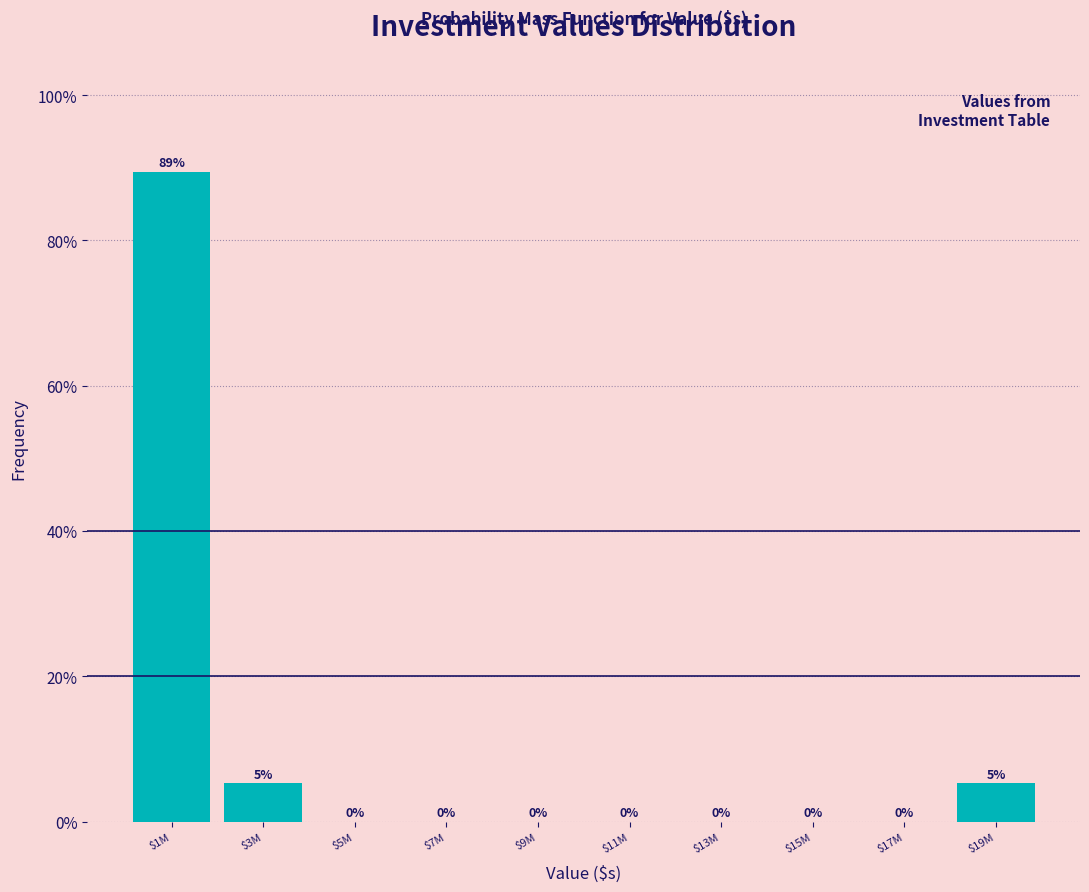

What value does the data have at $1M?

89.5